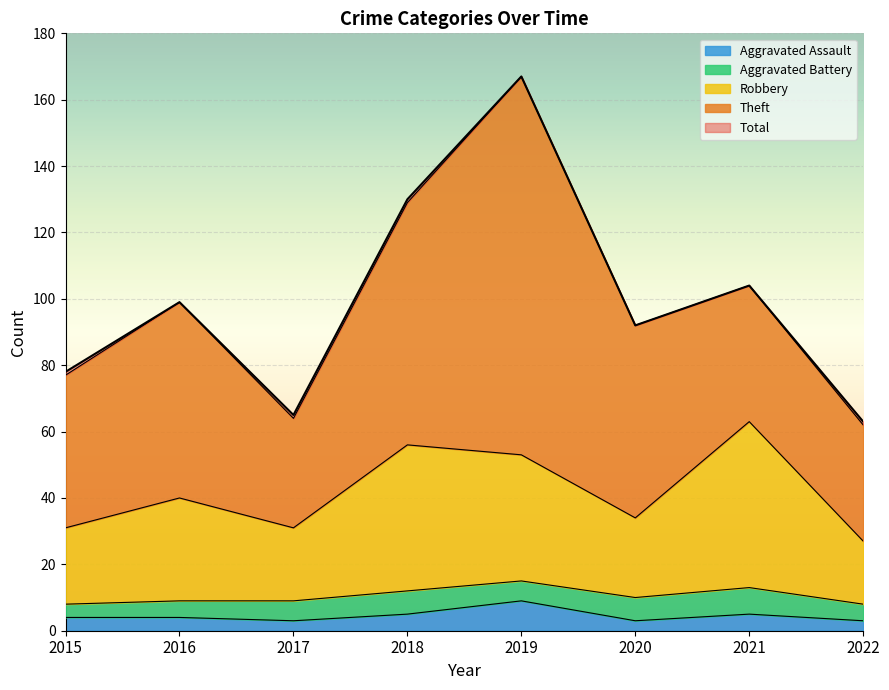

Where does the Robbery series first go above 40?

2018